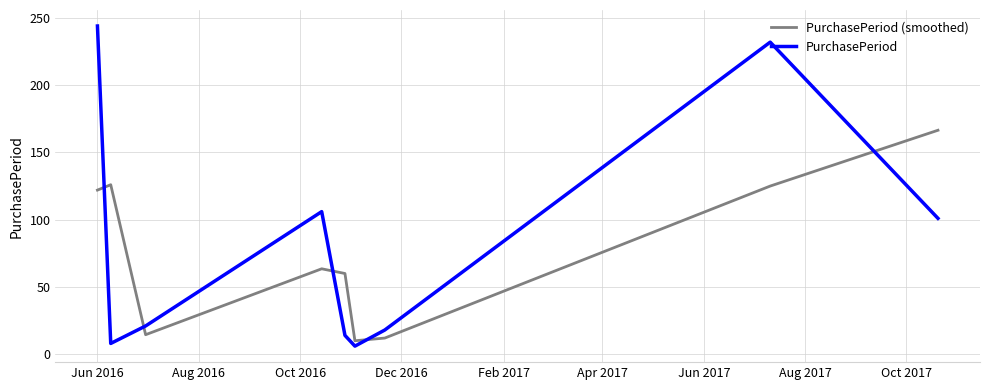

Rank the series by their maximum value, from lowest to highest.

PurchasePeriod (smoothed), PurchasePeriod